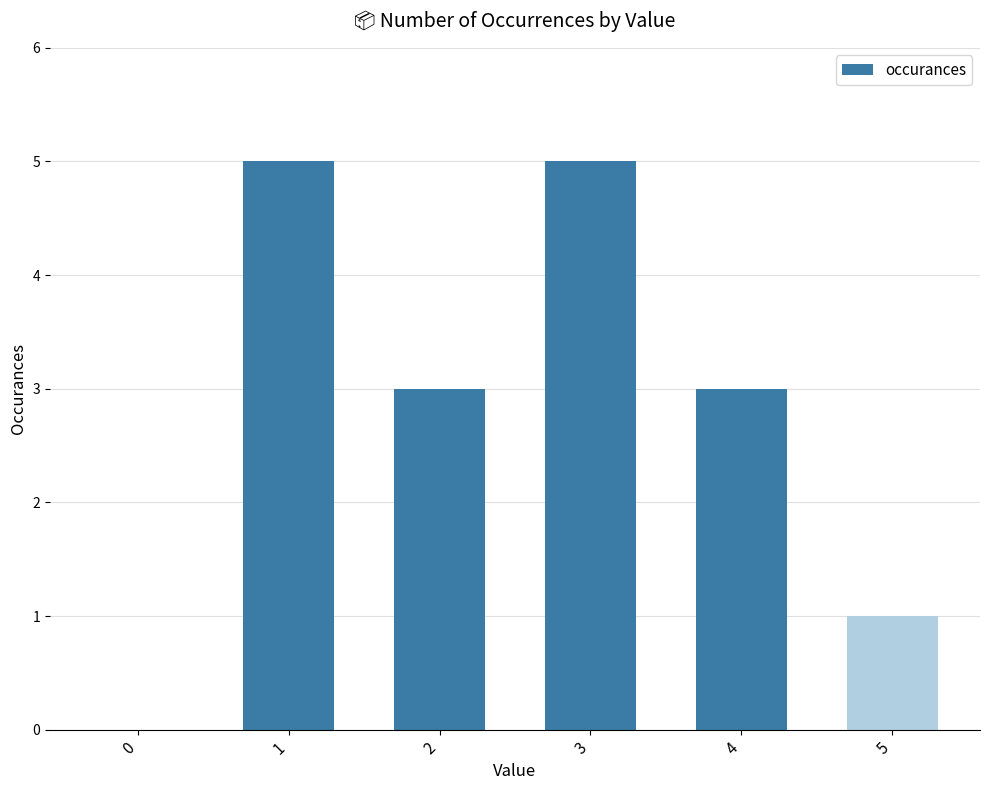

Does the chart contain stacked bars?

No